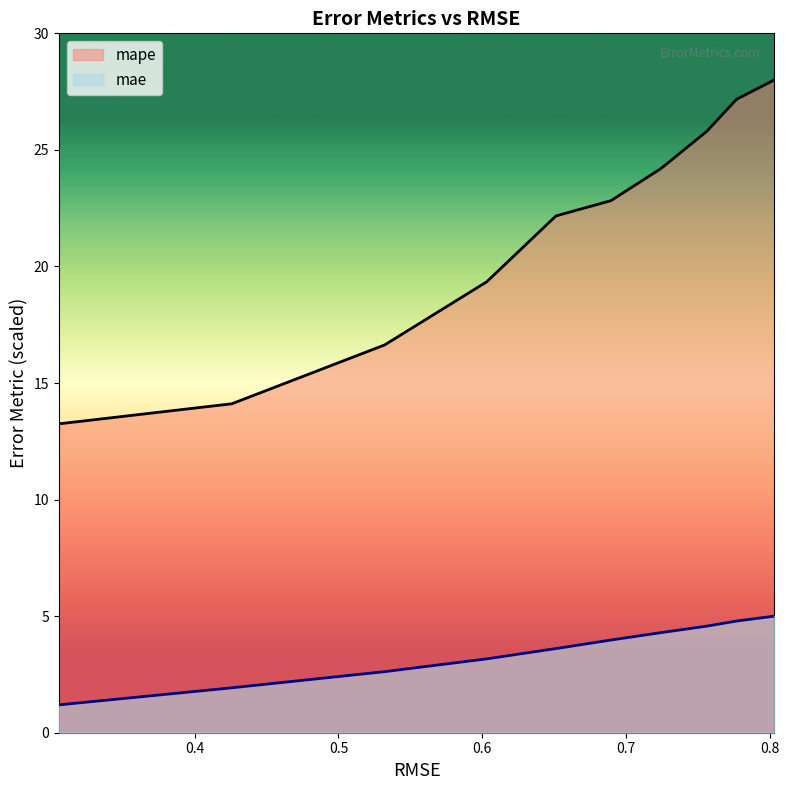

What is the difference between the maximum and minimum values in the mae series?

3.8